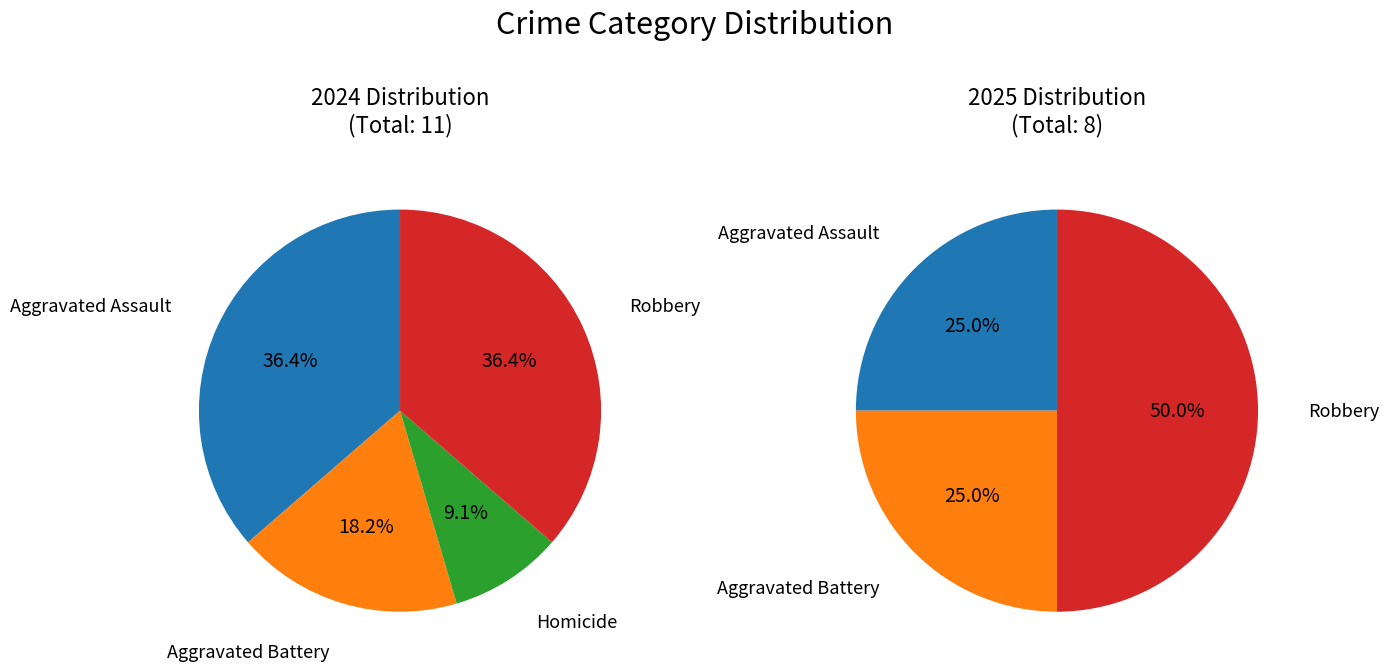

What is the smallest slice in the pie chart?

Homicide